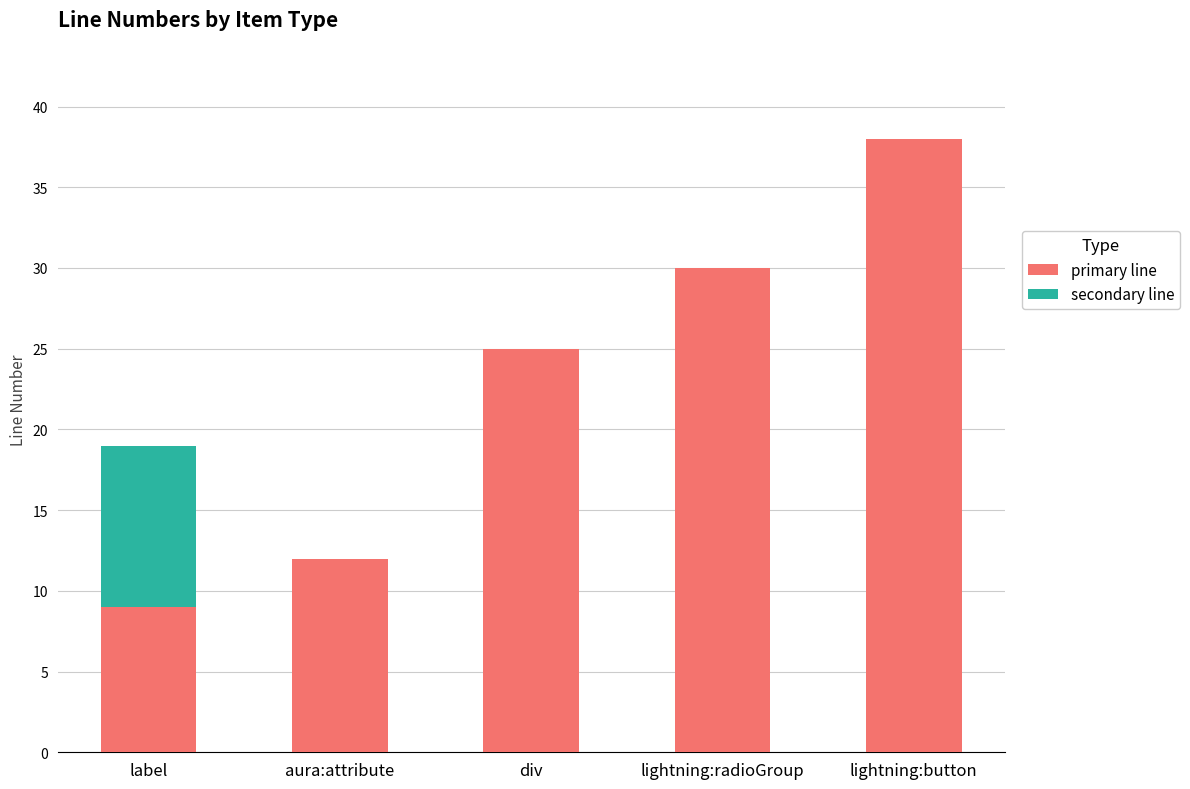

What is the total value across all series at div?

25